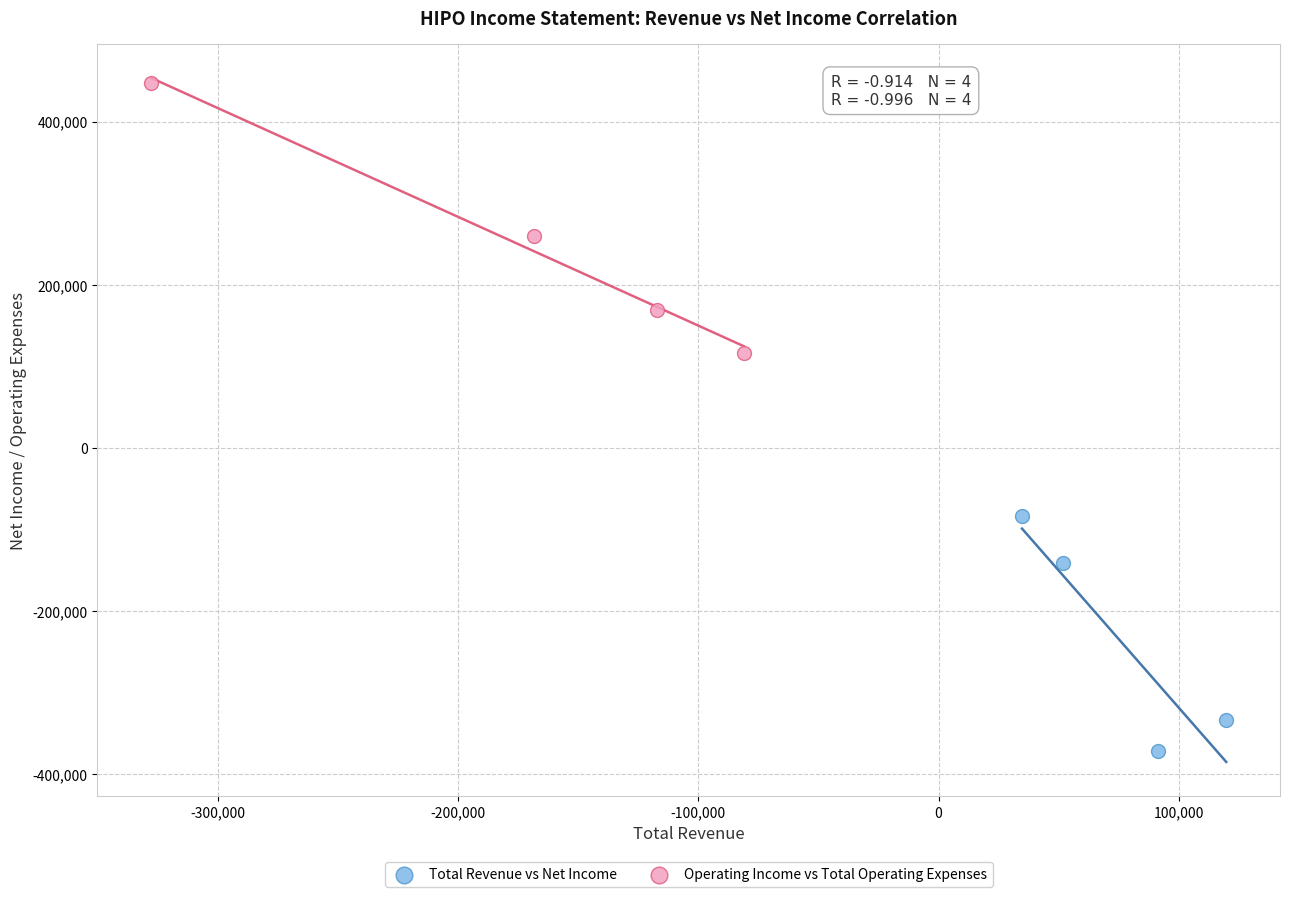

Which series contains the lowest Y value?

Total Revenue vs Net Income